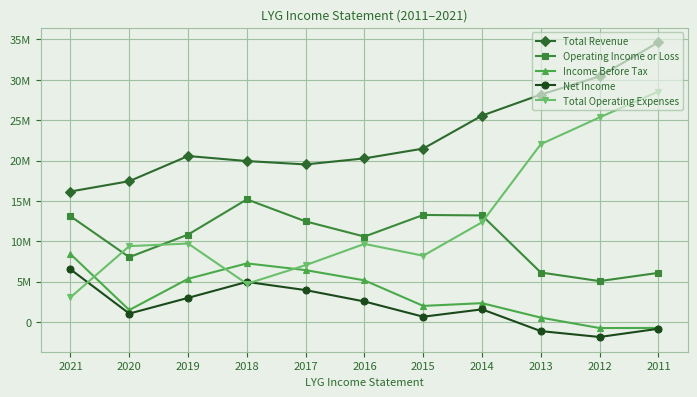

What is the sum of all Net Income values?

20537700